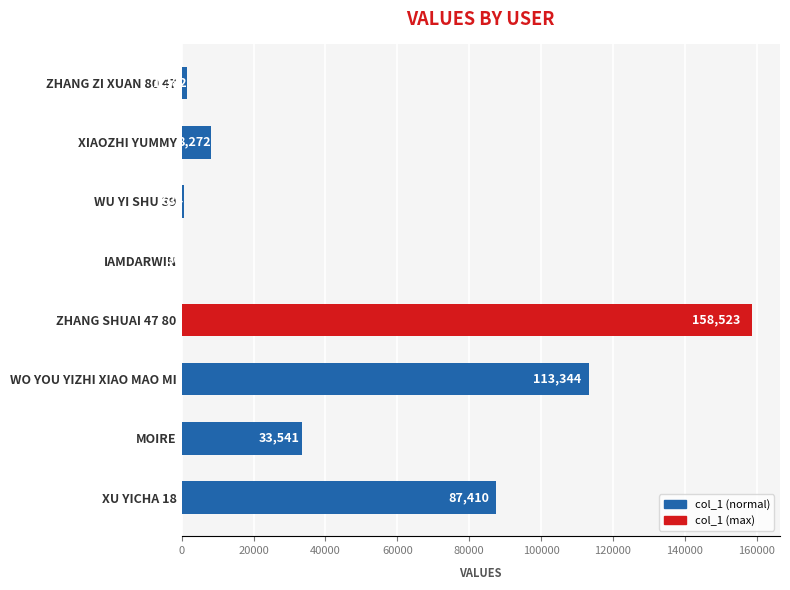

The chart shows a value of 60400 at XU YICHA 18. True or false?

False